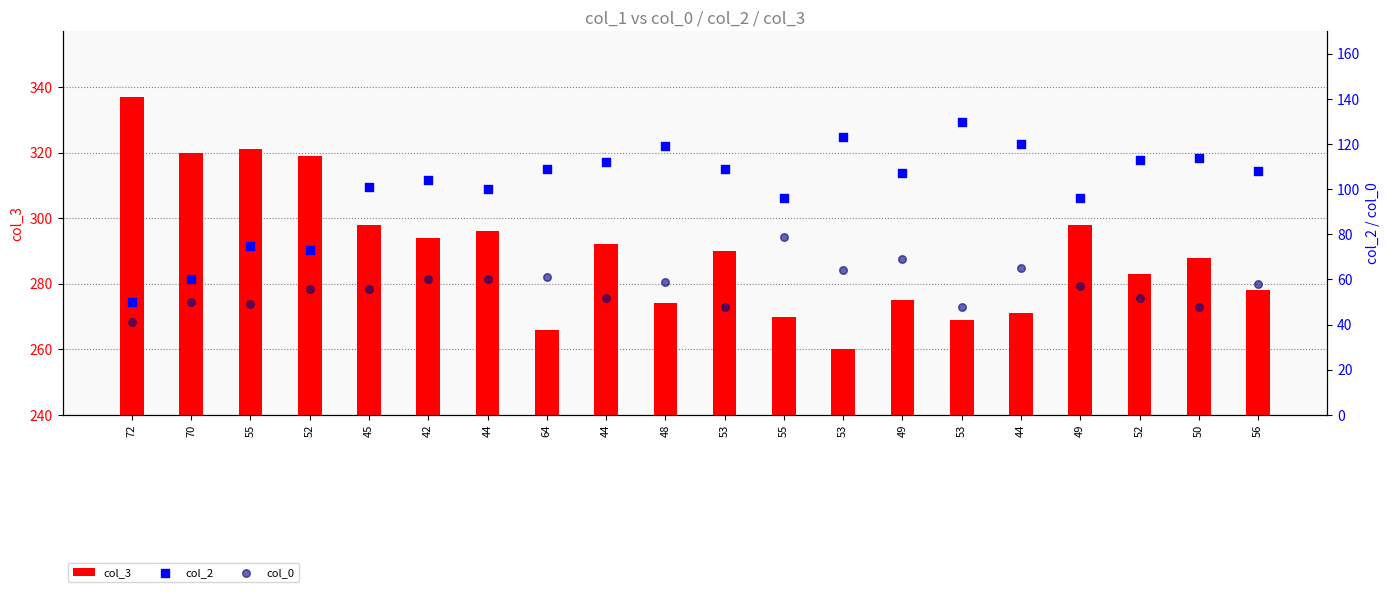

What are all the series names shown in the legend?

col_3, col_2, col_0